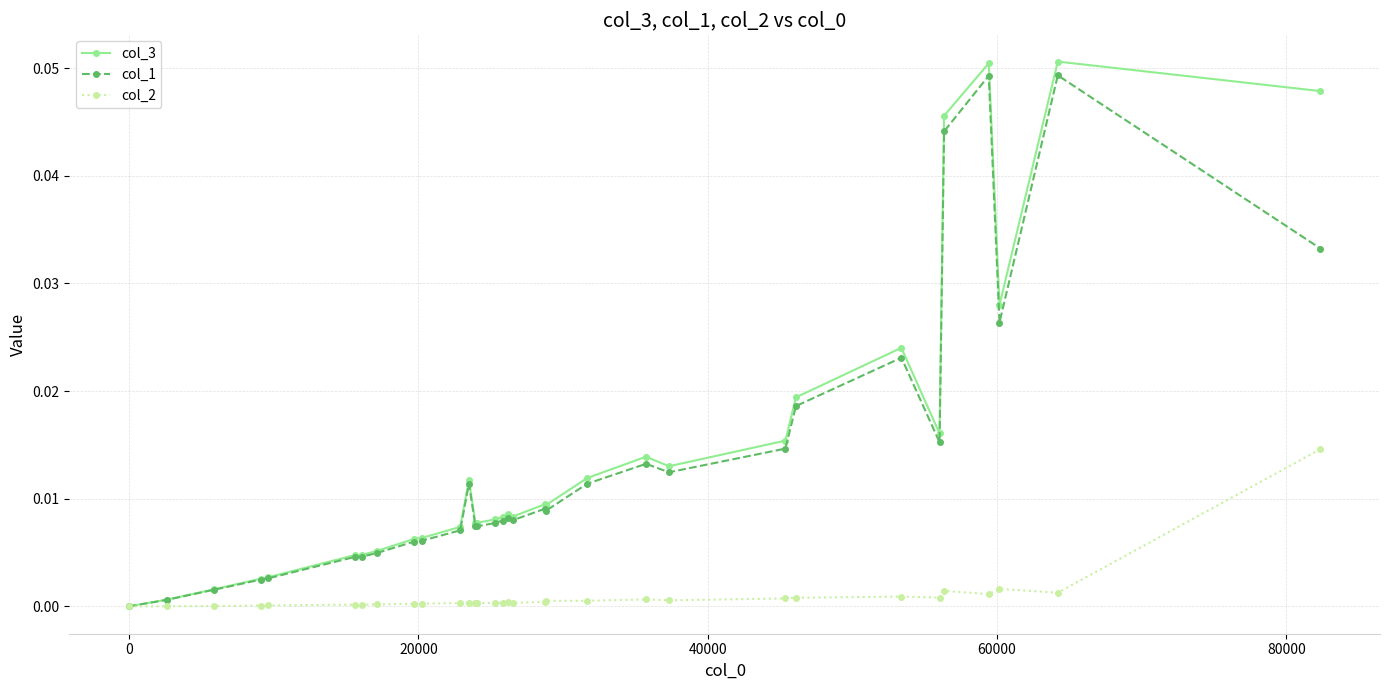

True or false: col_3 has more than 1 interior local peaks.

True